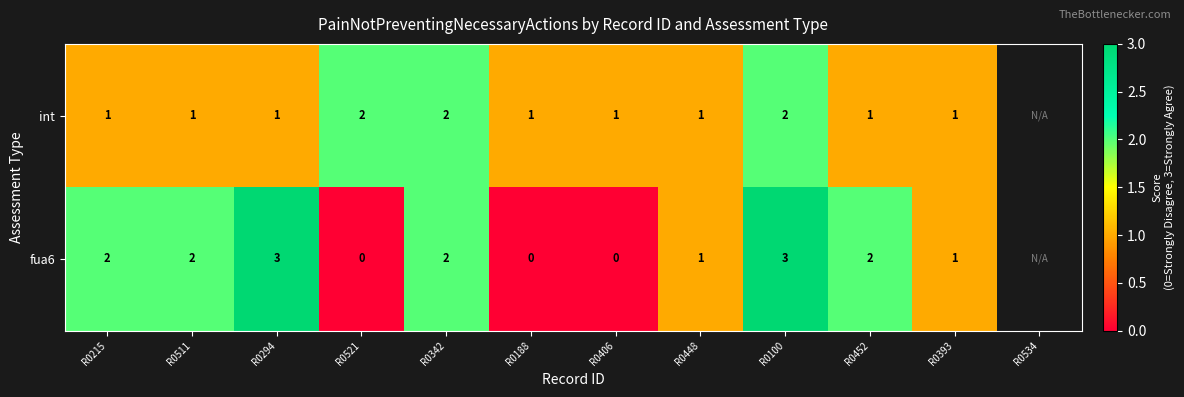

Between R0100 and R0393, which series saw the biggest shift?

fua6